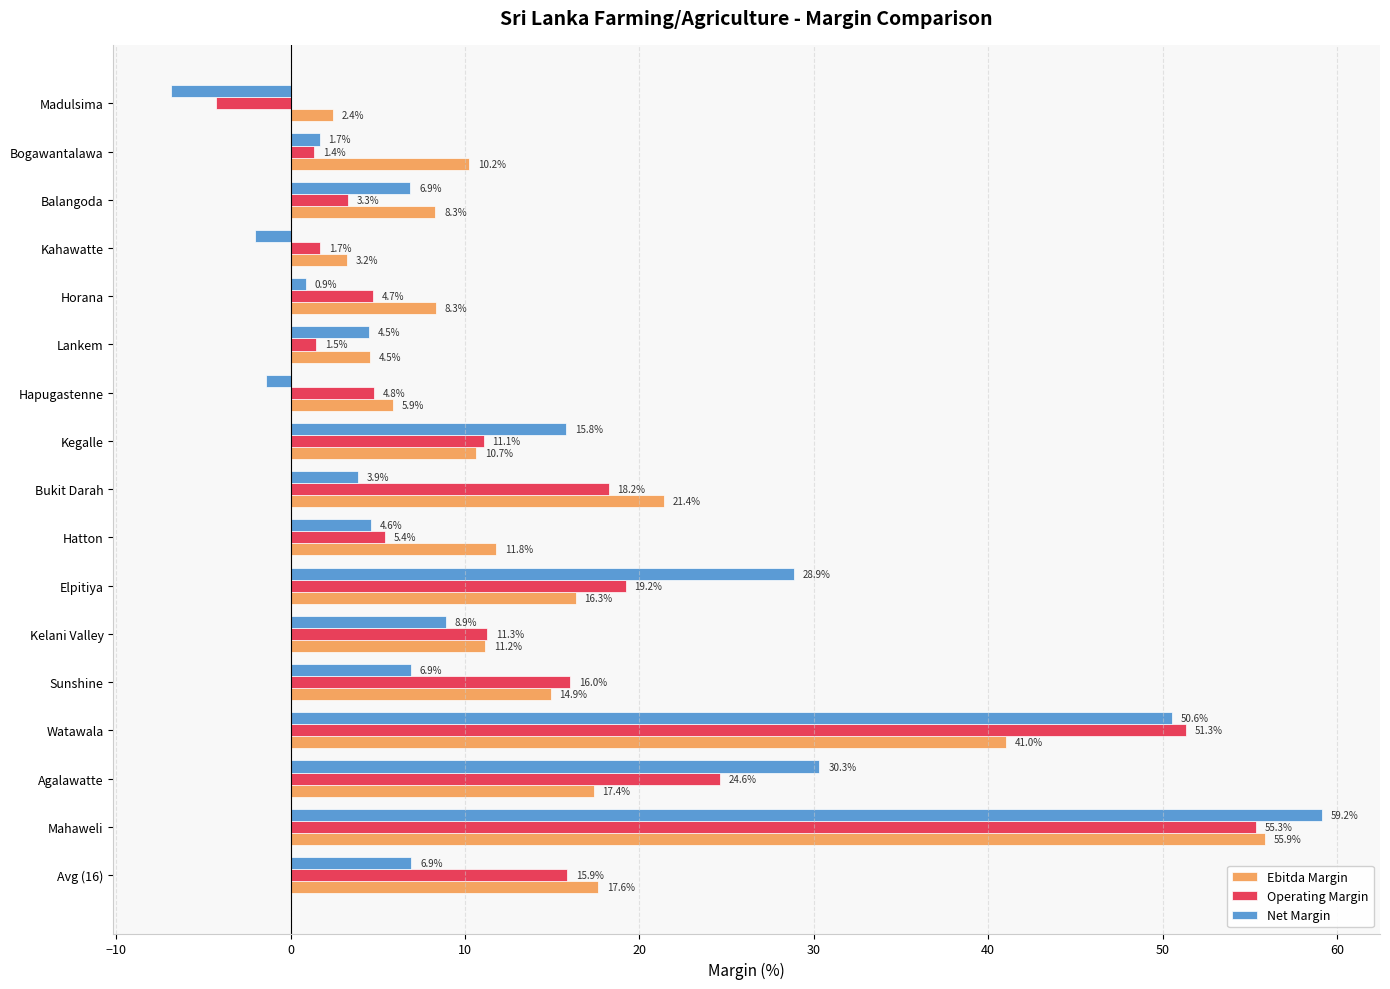

What is the approximate value of Net Margin at Bukit Darah?

3.9